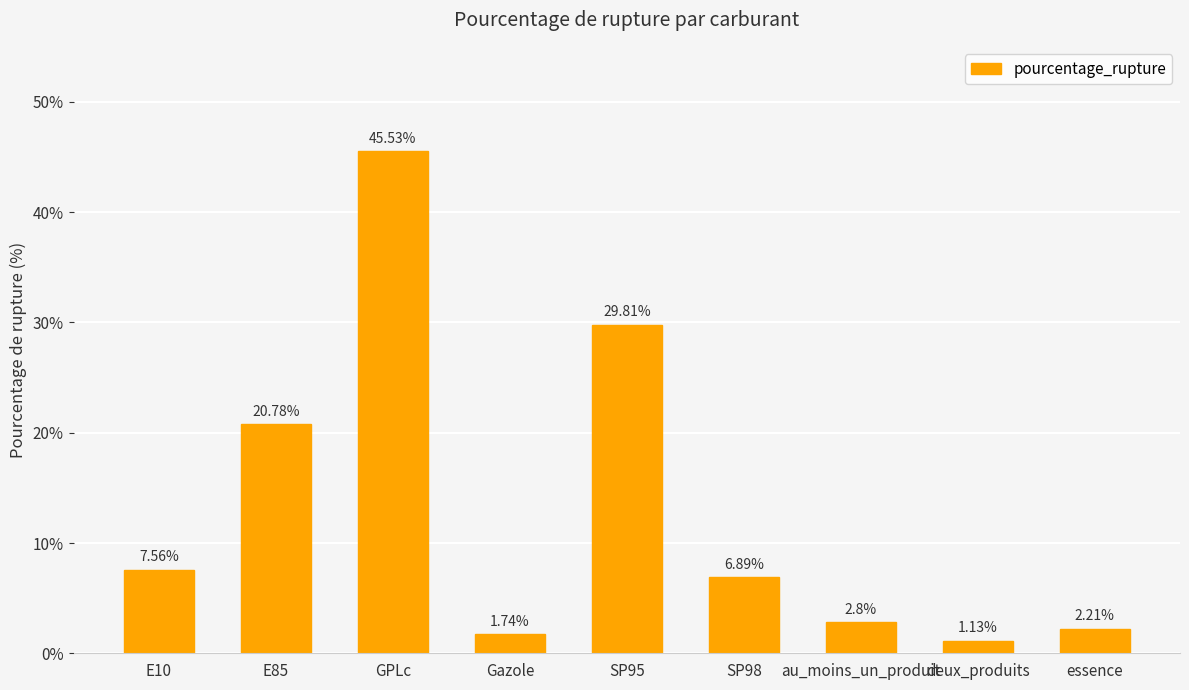

Does the chart contain any negative values?

No